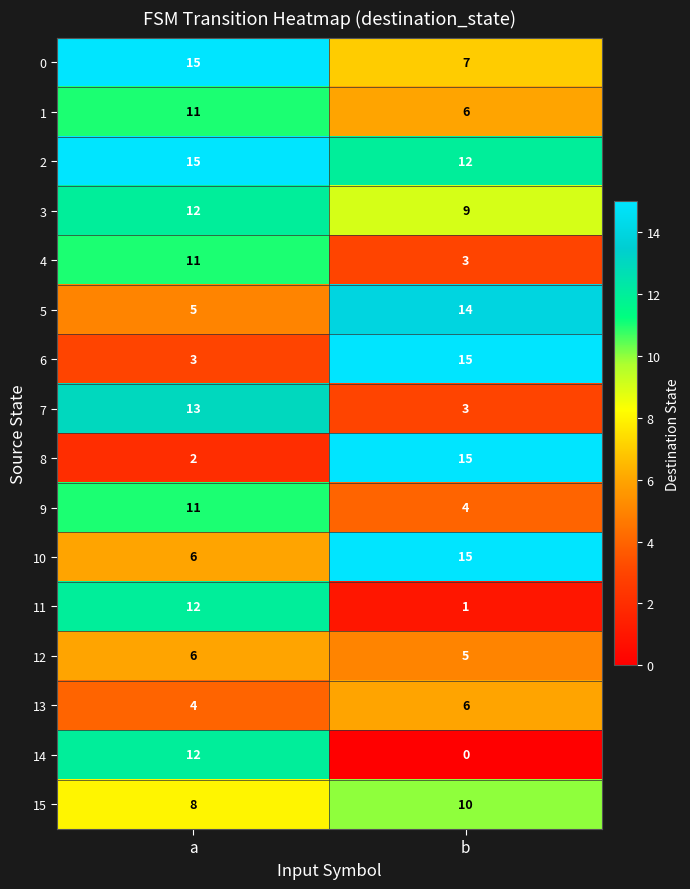

Count the number of data series in this chart.

16